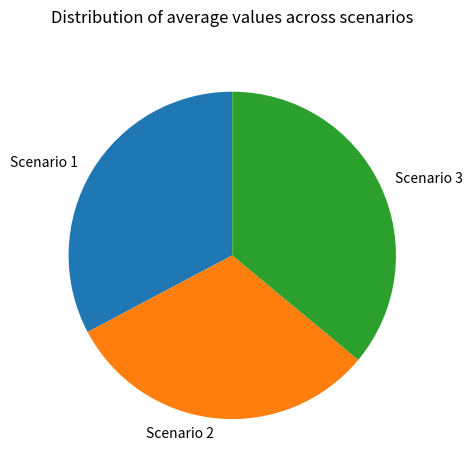

Which slice is the smallest?

Scenario 2